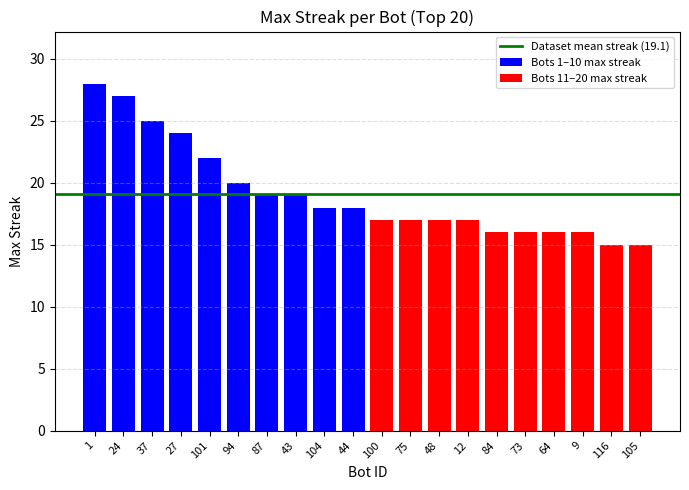

What is the sum of the values at 116 and 44?

33